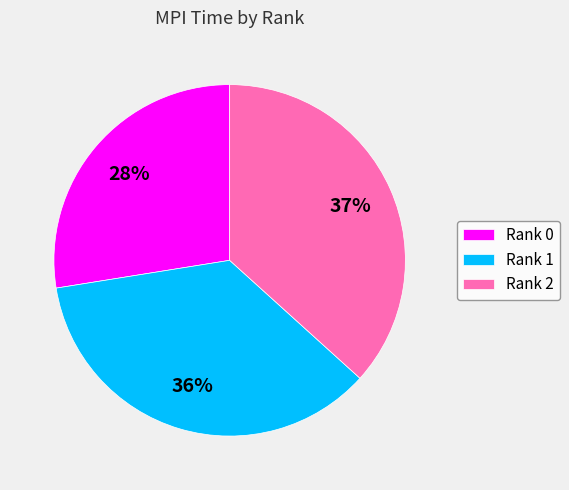

True or false: Rank 0 accounts for 28% of the total.

True